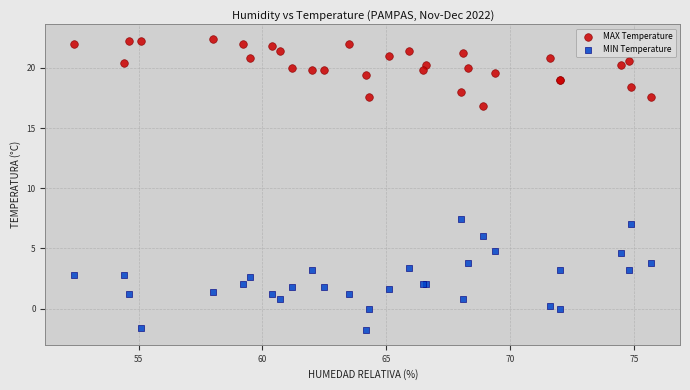

Which series has the largest Y range (max minus min)?

MIN Temperature